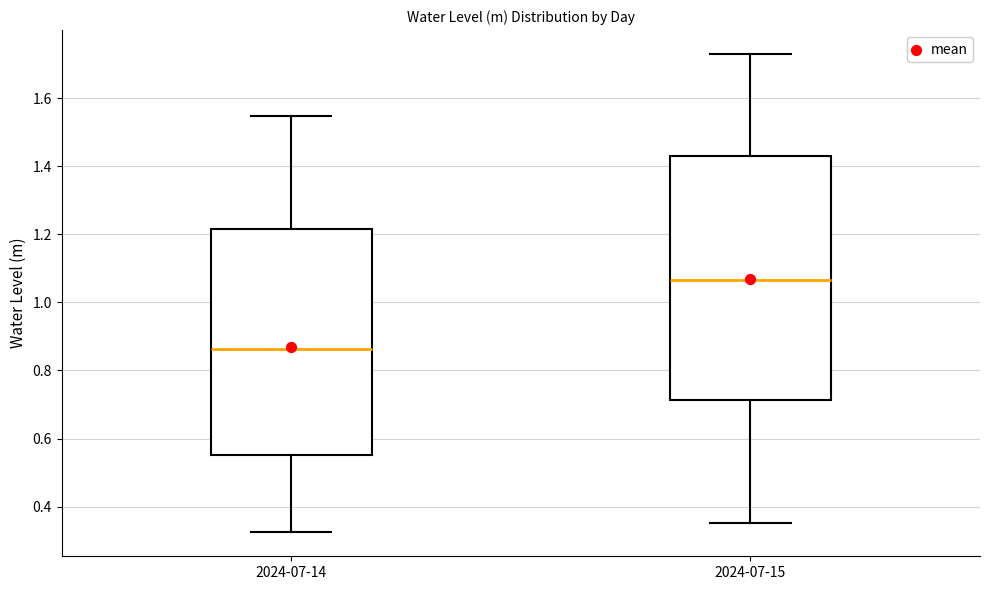

Where does the median line of the box for 2024-07-14 sit on the y-axis? The values are not printed on the chart, so give them approximately, as read against the axis.

0.86